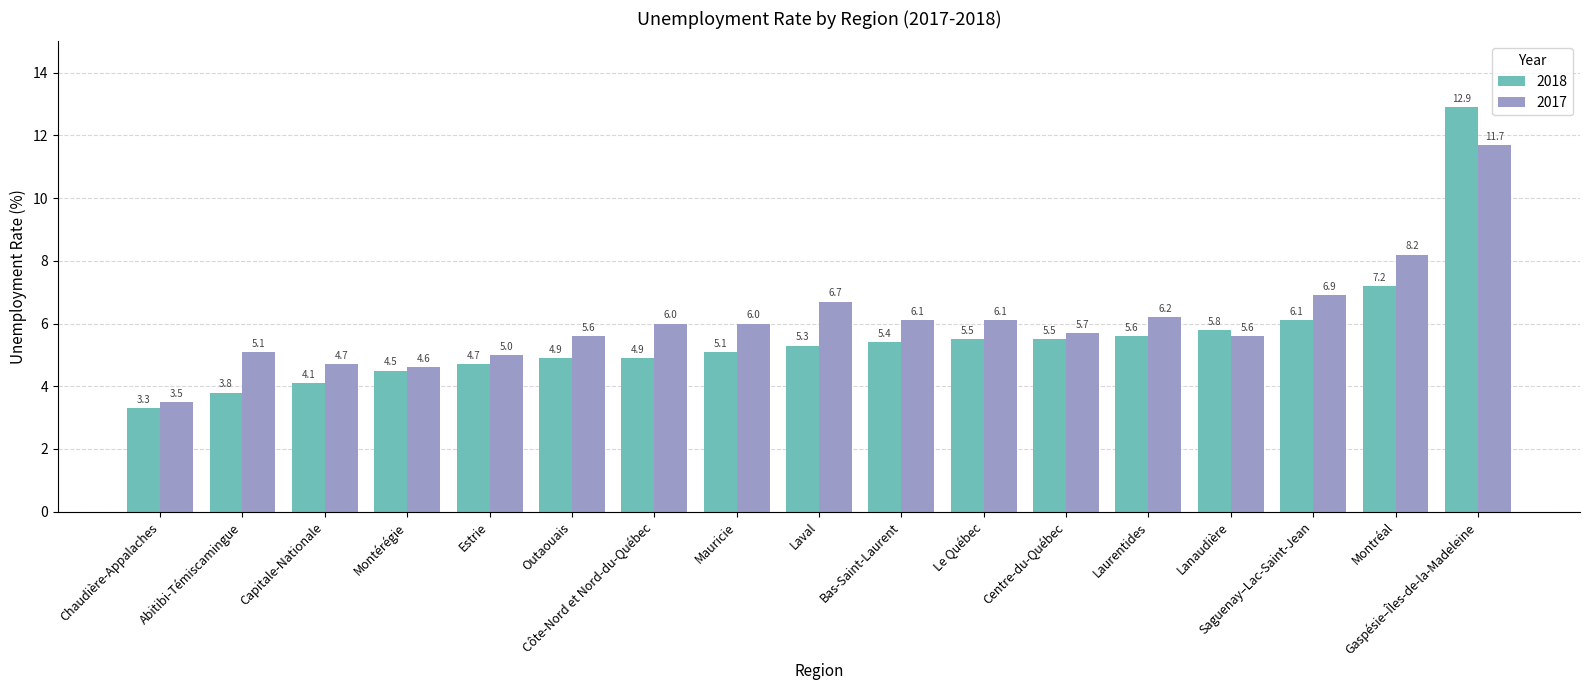

At which category is the sum across all series the highest?

Gaspésie–Îles-de-la-Madeleine